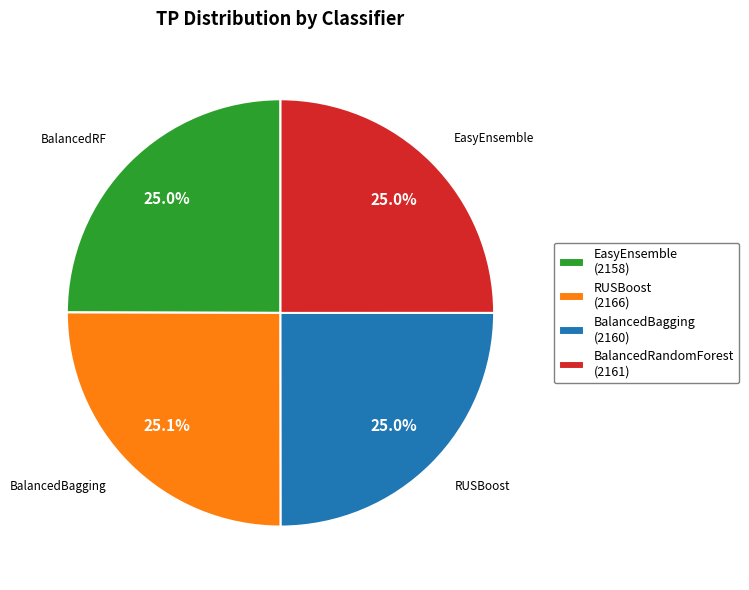

How many slices are in this pie chart?

4